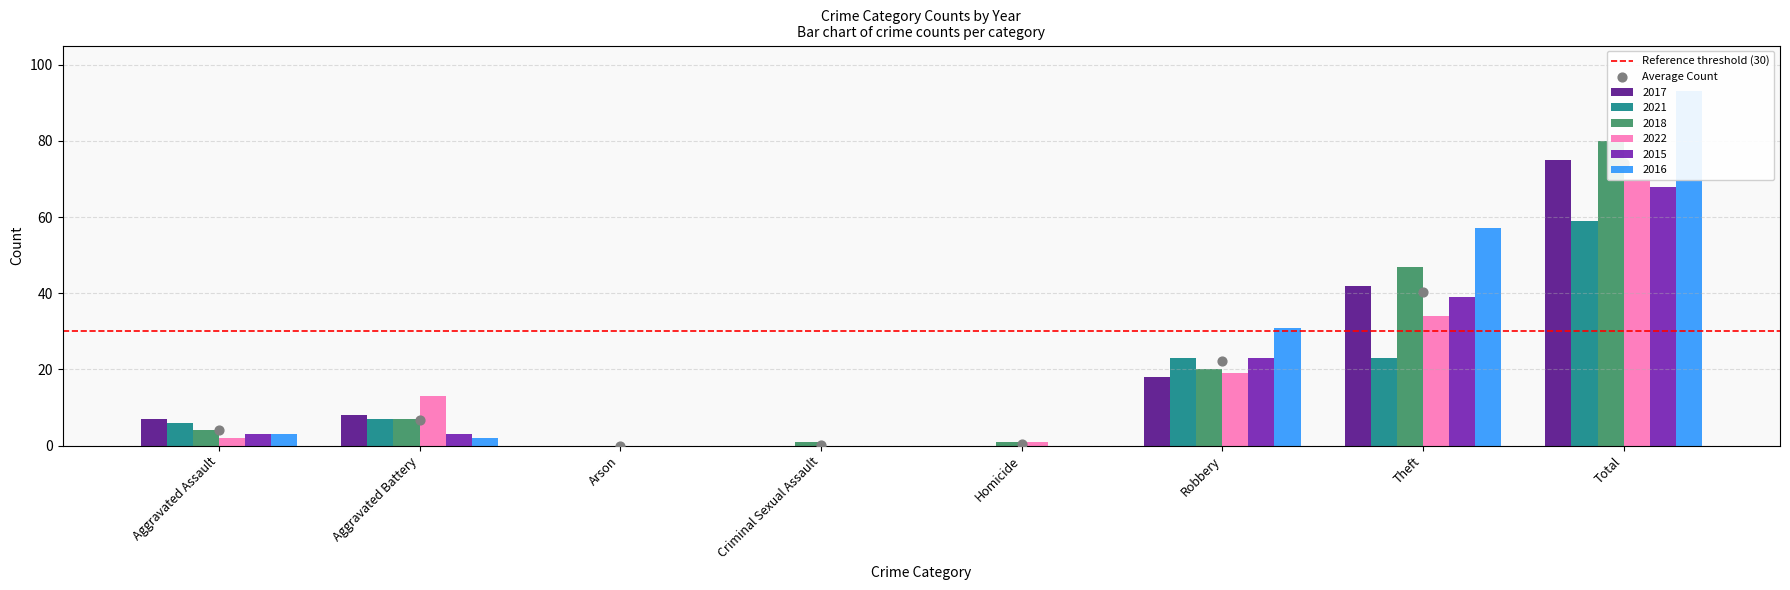

Which series has the largest Y range (max minus min)?

2016